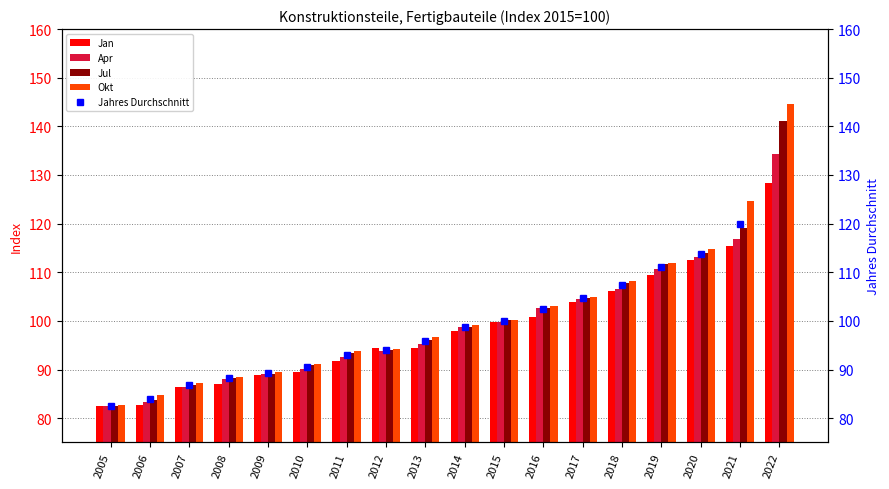

How many data points in Jan are above 97?

9